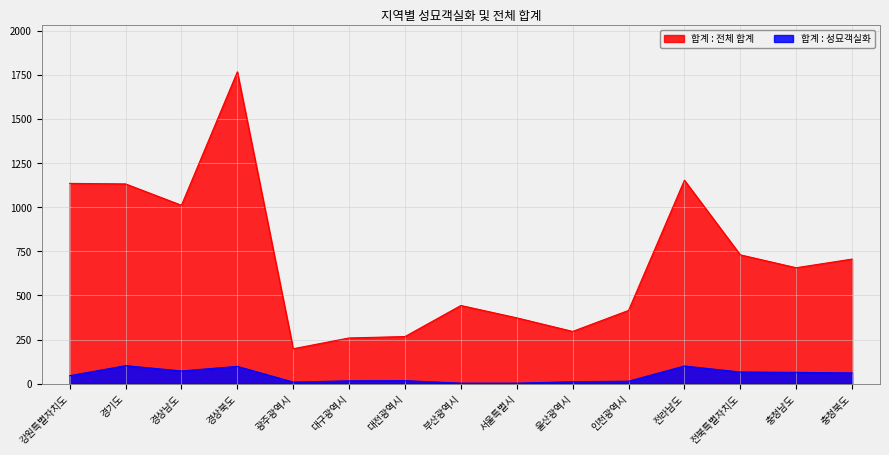

At which label does 합계 : 전체 합계 reach its minimum?

광주광역시